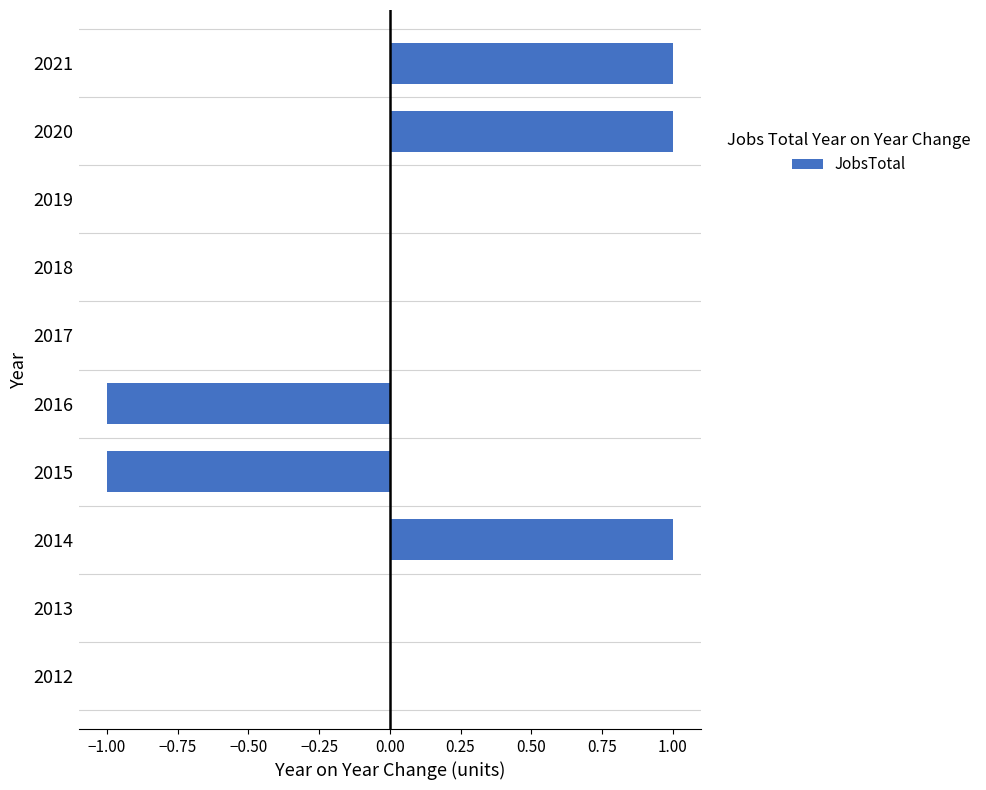

The chart shows a value of -1 at 2012. True or false?

False